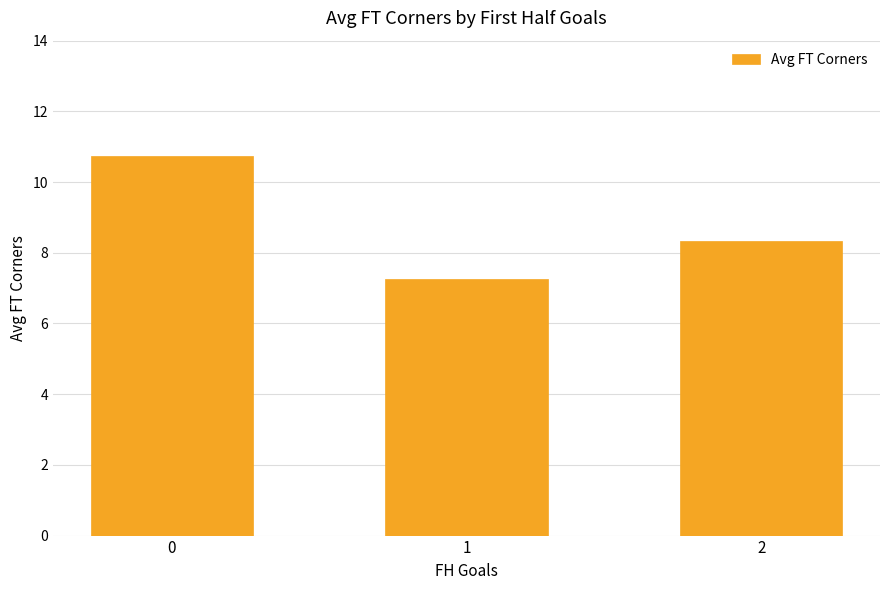

Where is the data nearest to the value 9?

2